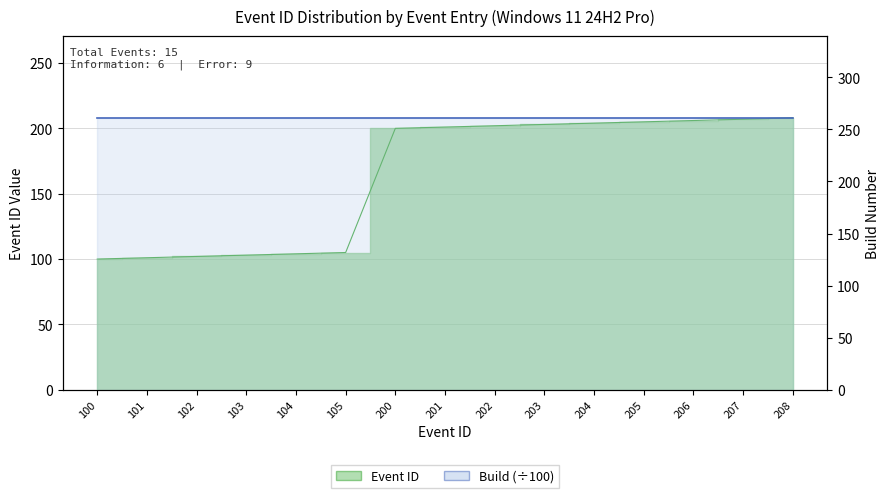

List the labels in order of value, smallest first.

100, 101, 102, 103, 104, 105, 200, 201, 202, 203, 204, 205, 206, 207, 208